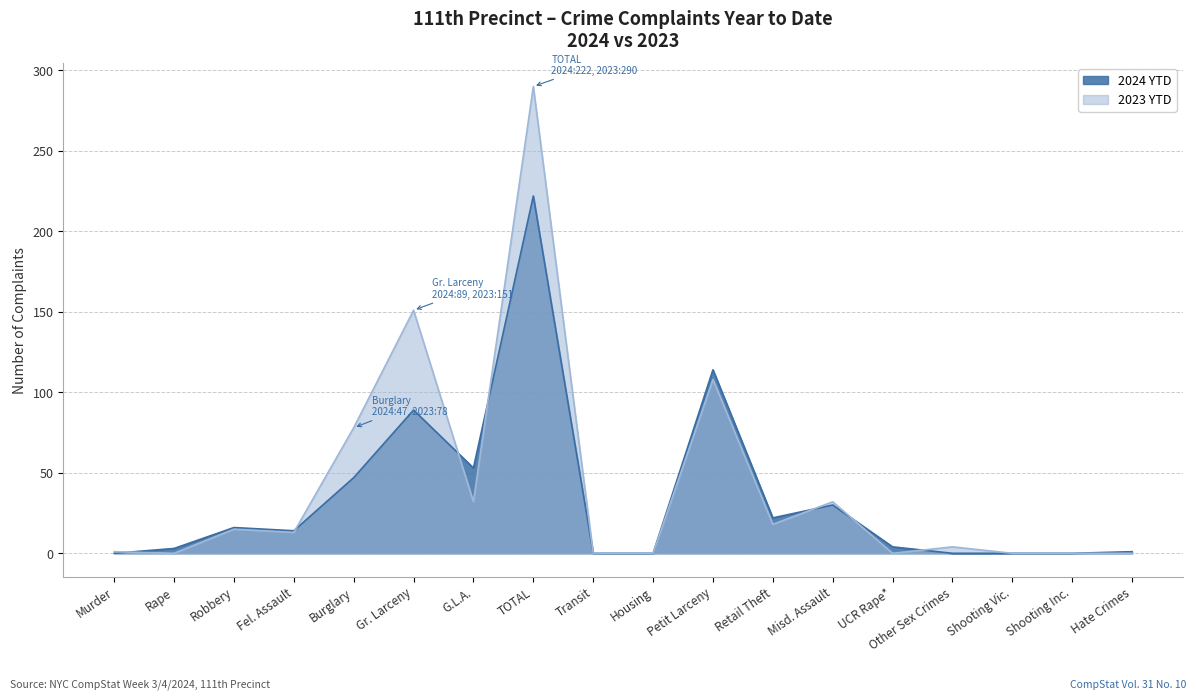

What is the value of the 2023 YTD point at the 3rd from the left?

15